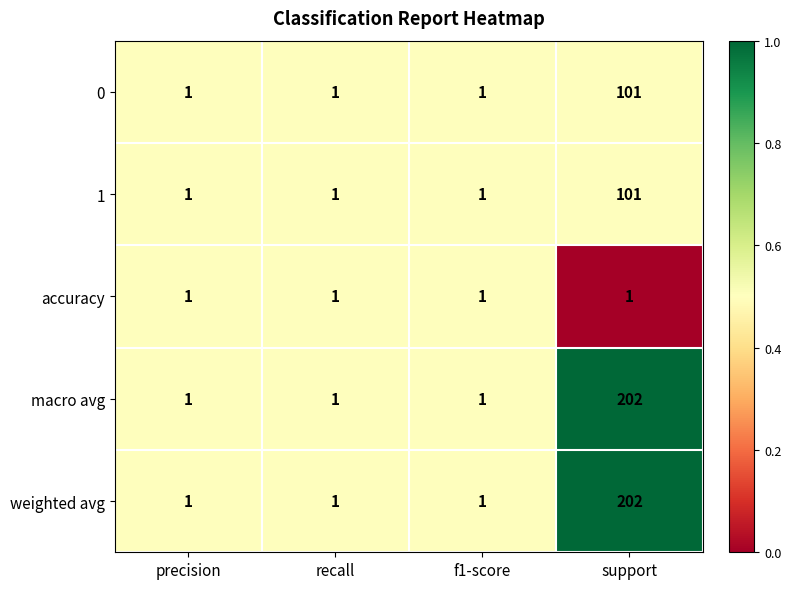

What is the average value of the 0 series?

26